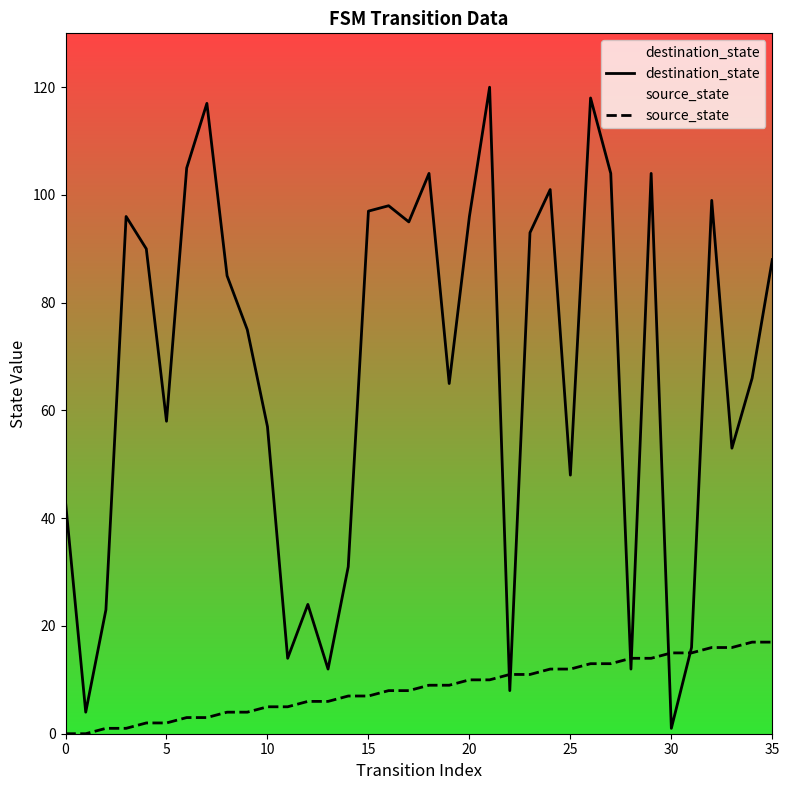

Which series has the largest range (max minus min)?

destination_state